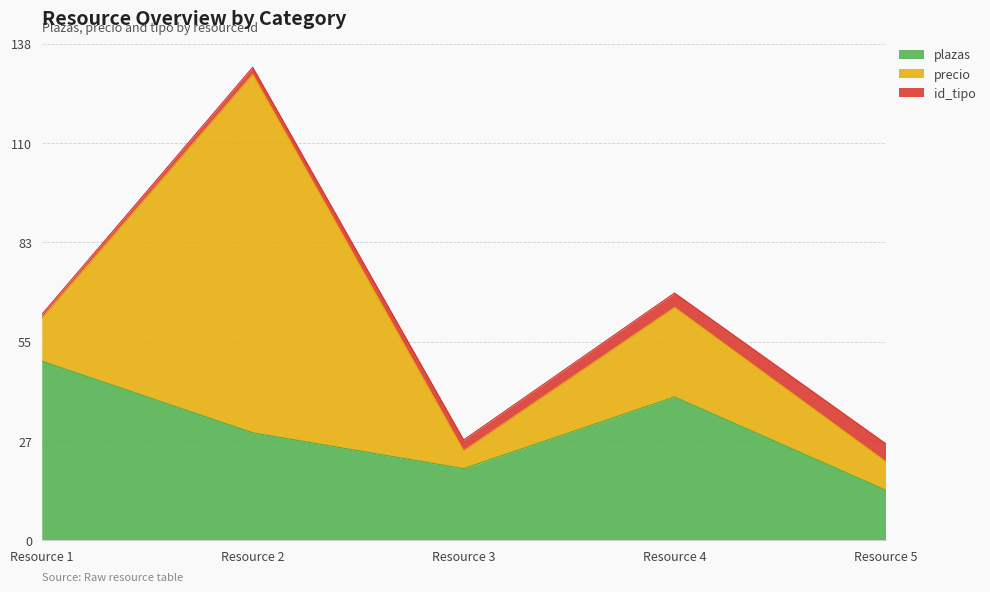

How many lines are shown in the chart?

3